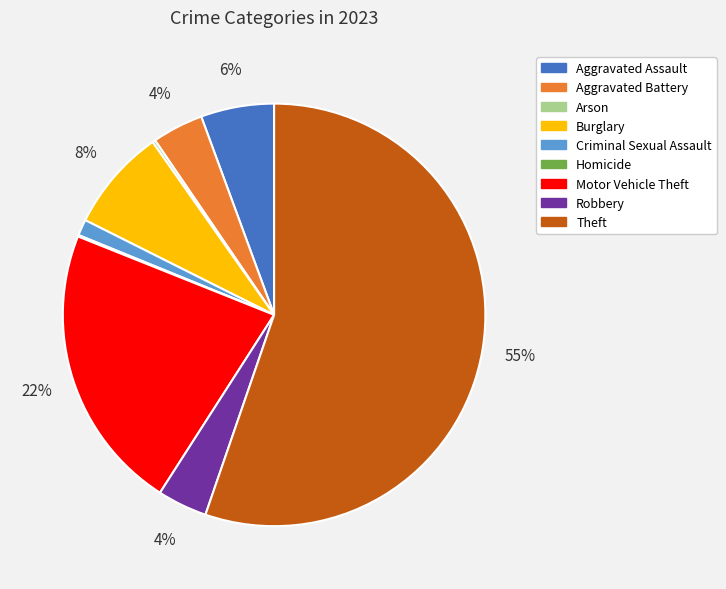

To the nearest percent, what is the combined percentage of Motor Vehicle Theft and Aggravated Battery?

26%